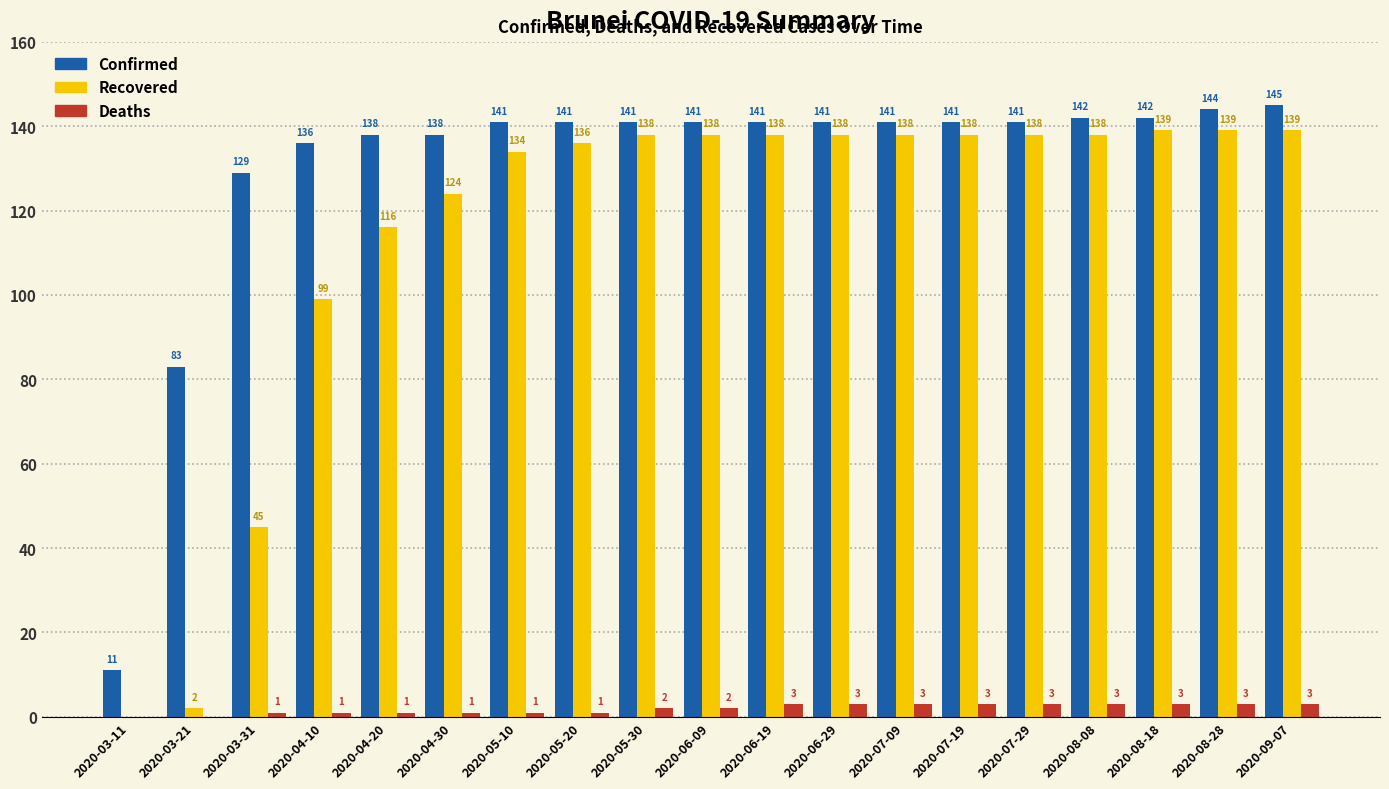

The value of Confirmed at 2020-08-28 is 31. True or false?

False